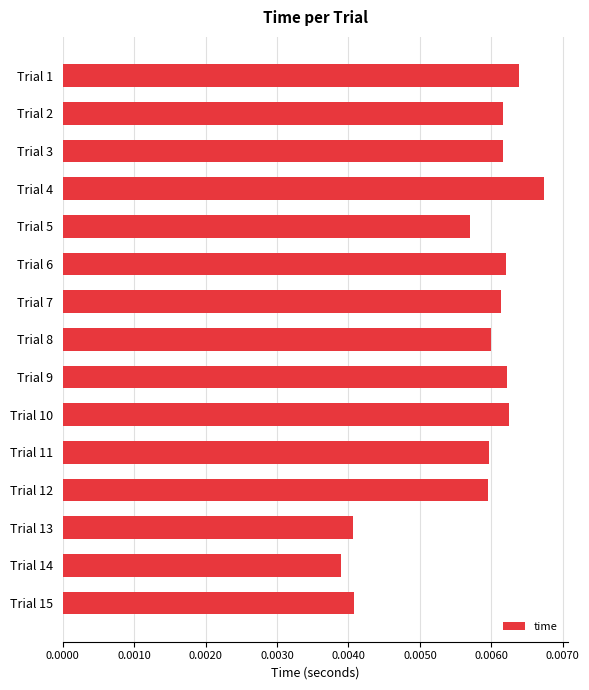

Between Trial 5 and Trial 4, which is larger?

Trial 4